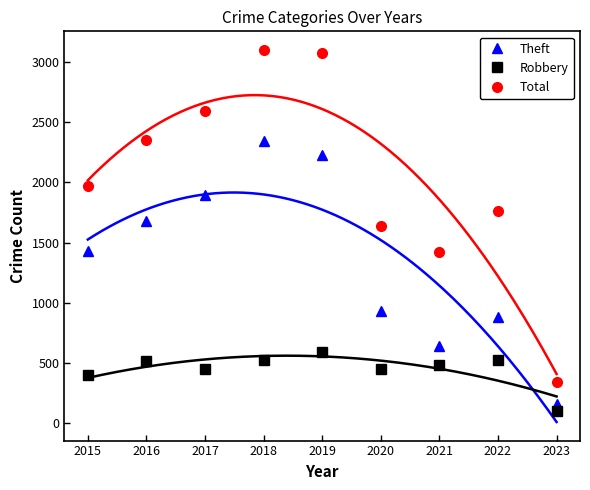

The value of Total at 2023 is 342. True or false?

True